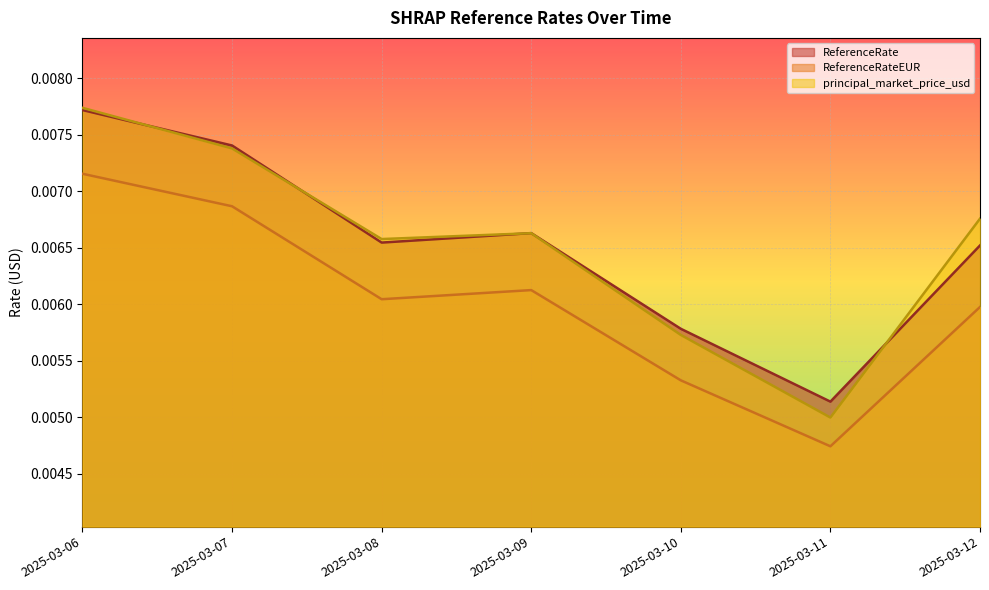

The principal_market_price_usd series shows 0.0 at 2025-03-11. True or false?

False